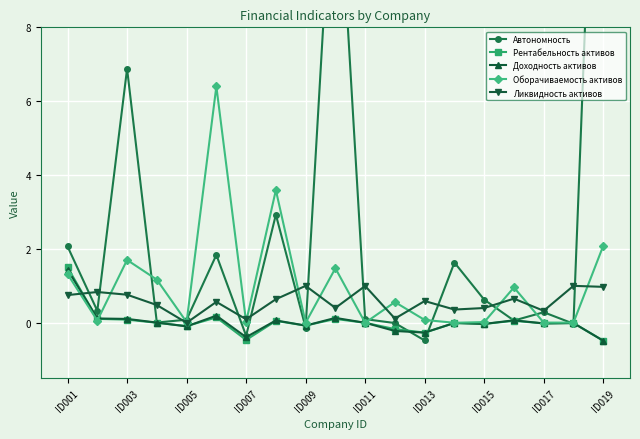

Where is Ликвидность активов nearest to the value 0?

ID005